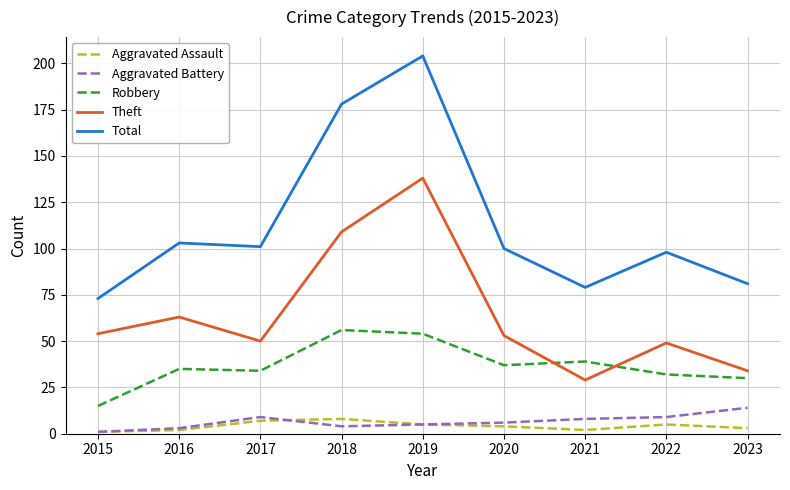

Between 2019 and 2022, which series saw the biggest shift?

Total